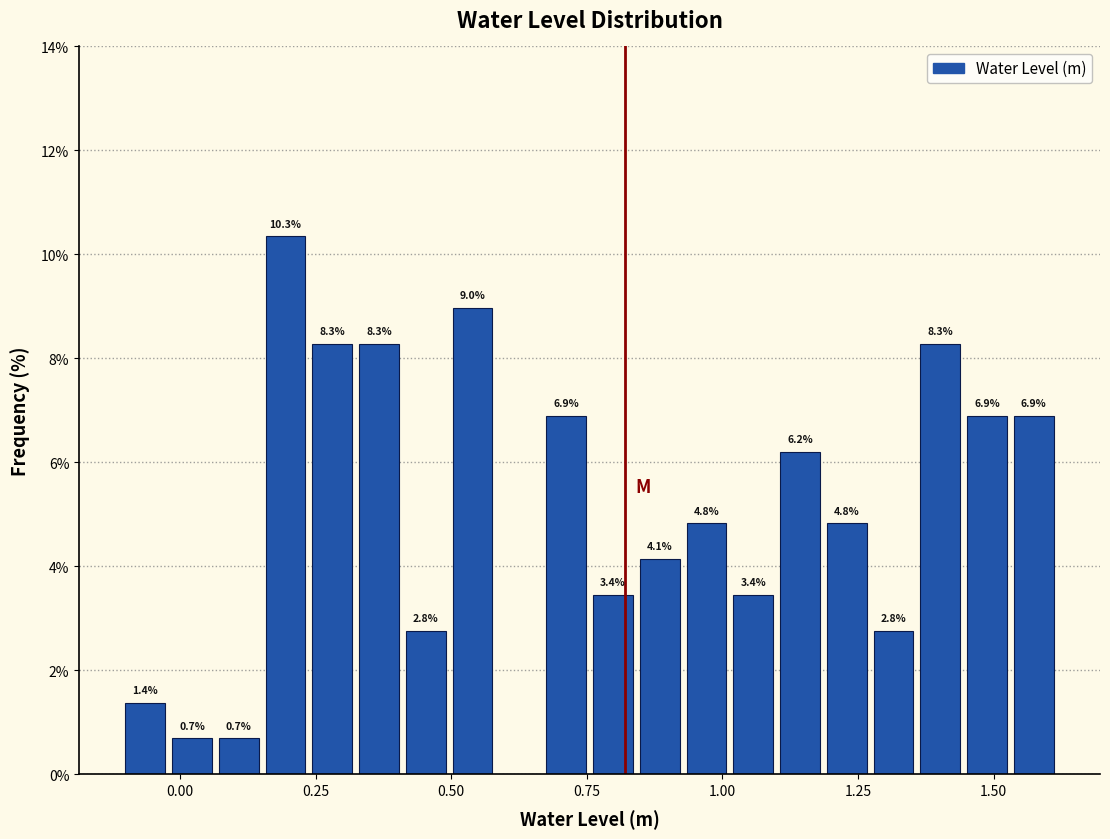

Read against the x-axis, roughly where is the centre of the tallest bar?

0.20